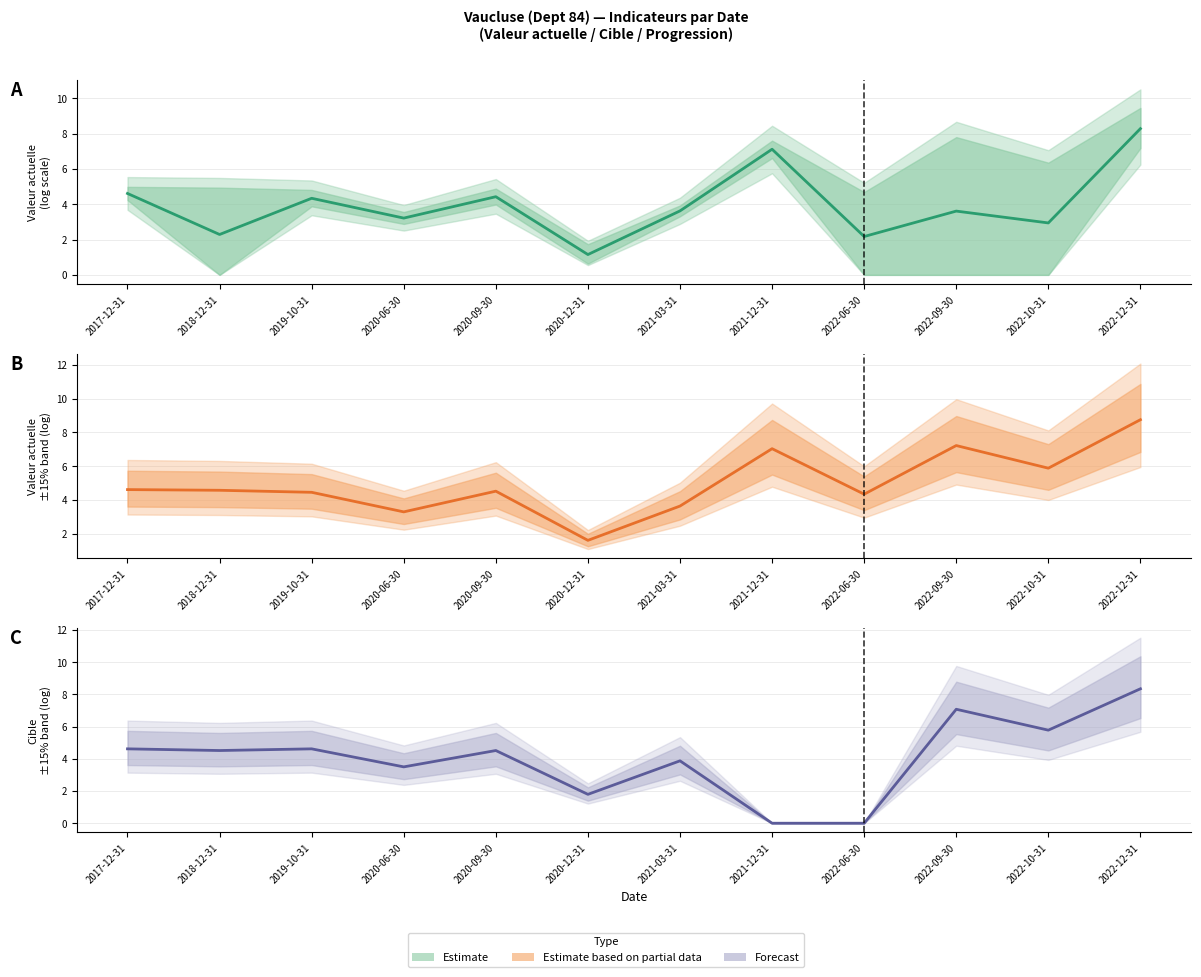

Rank the categories by Estimate (mid) value from lowest to highest.

2020-12-31, 2022-06-30, 2018-12-31, 2022-10-31, 2020-06-30, 2022-09-30, 2021-03-31, 2019-10-31, 2020-09-30, 2017-12-31, 2021-12-31, 2022-12-31